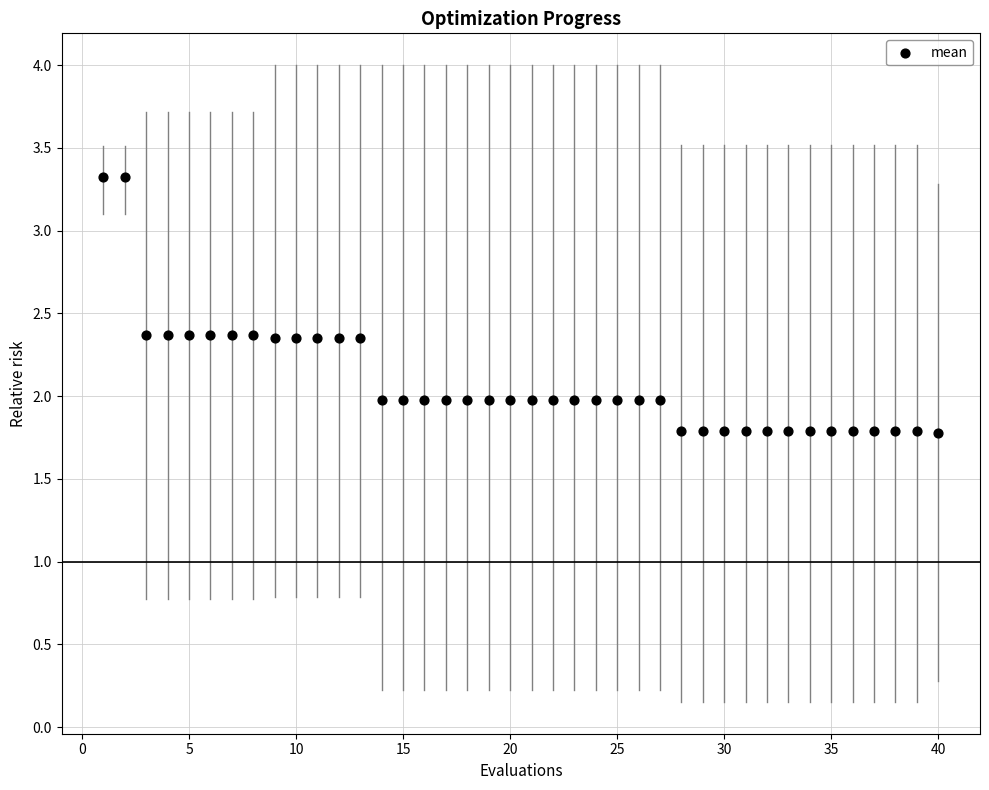

What is the range of X values (max minus min)?

39.0